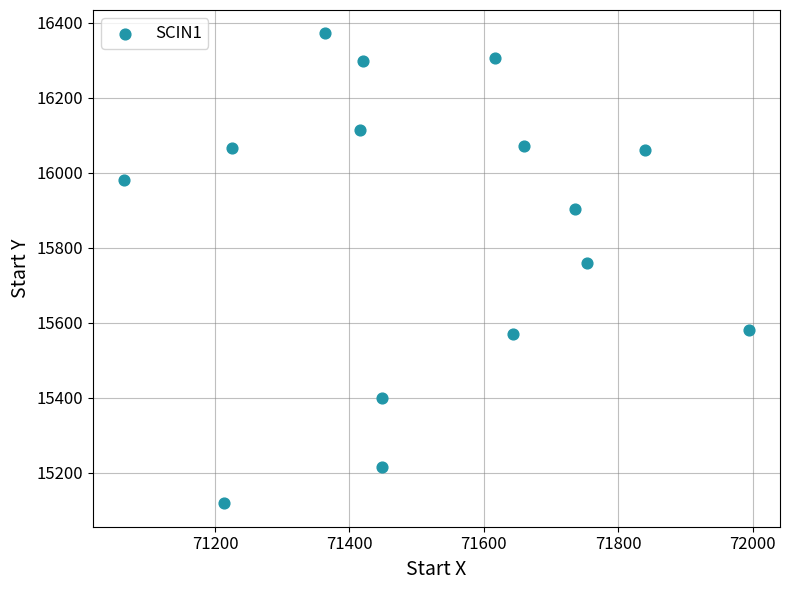

What is the range of Y values (max minus min)?

1253